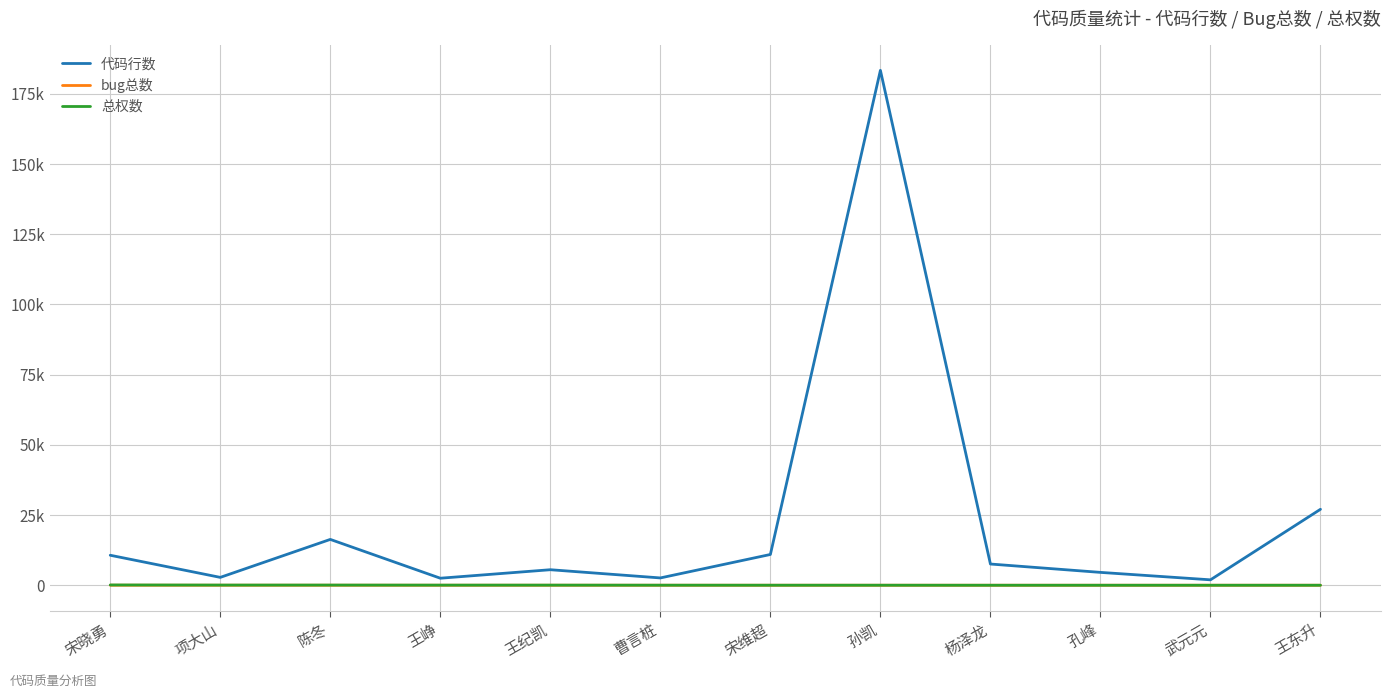

Where is the first local minimum for 代码行数?

项大山